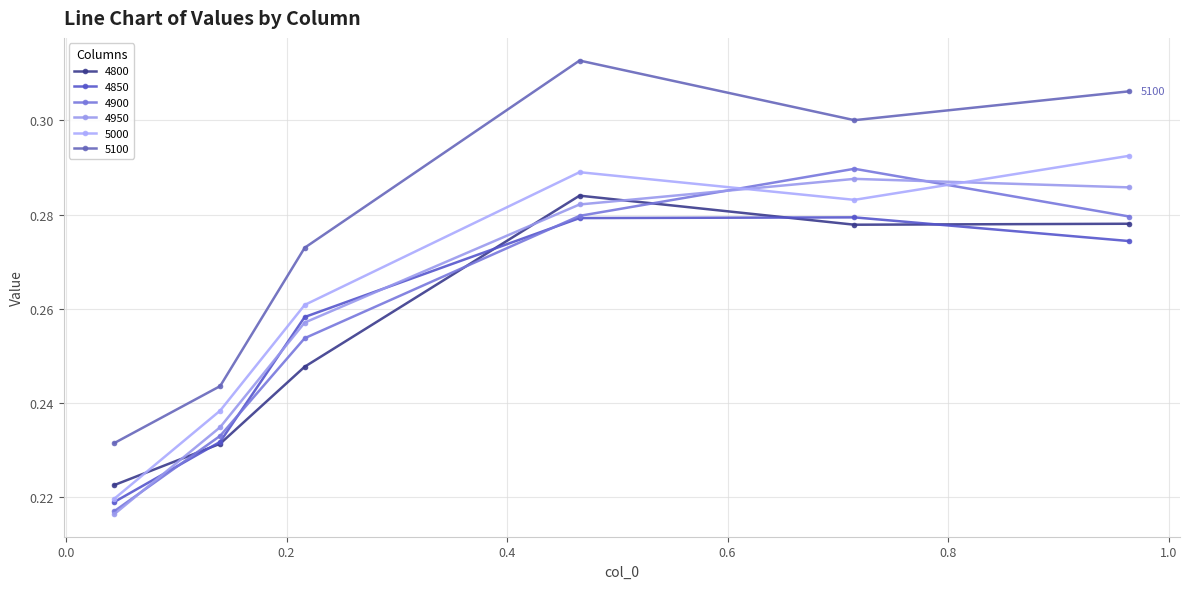

How many 4950 values are between 0 and 1?

6